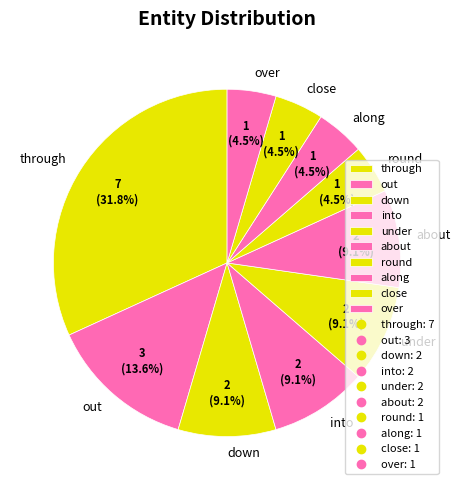

What is the largest slice in the pie chart?

through